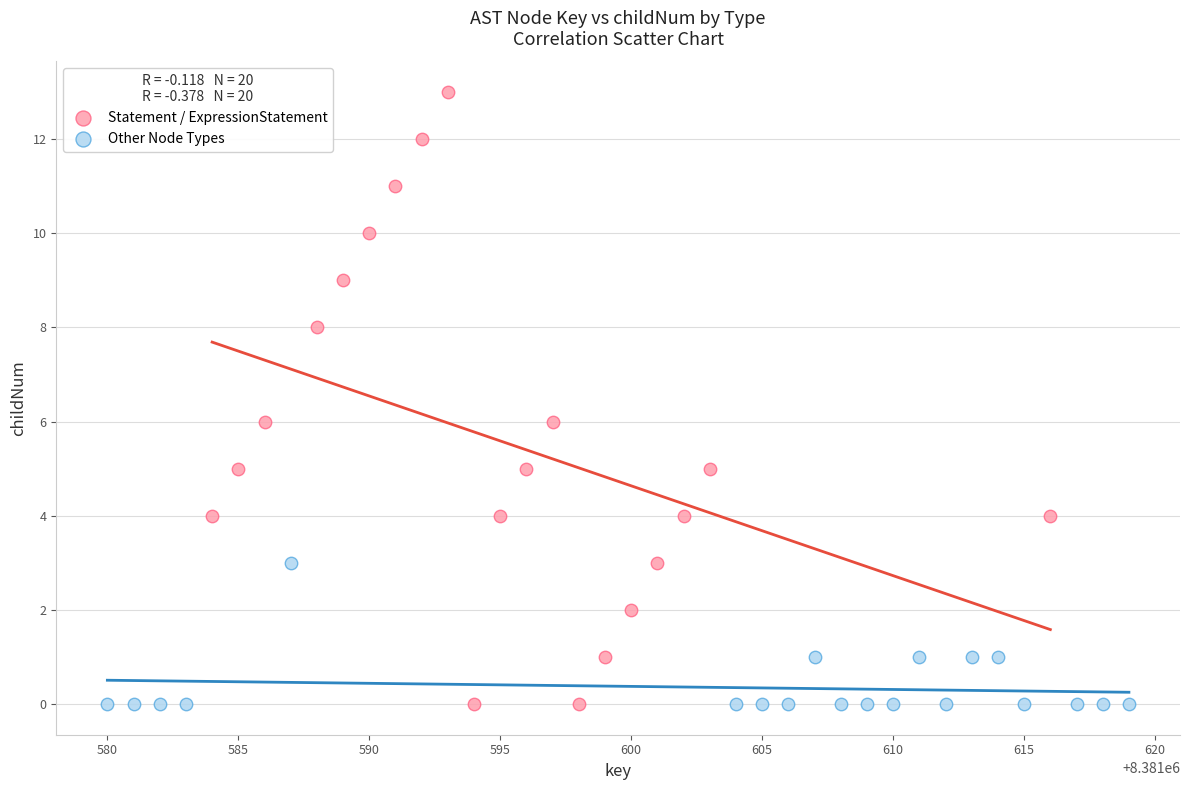

Which series has the largest Y range (max minus min)?

Statement / ExpressionStatement